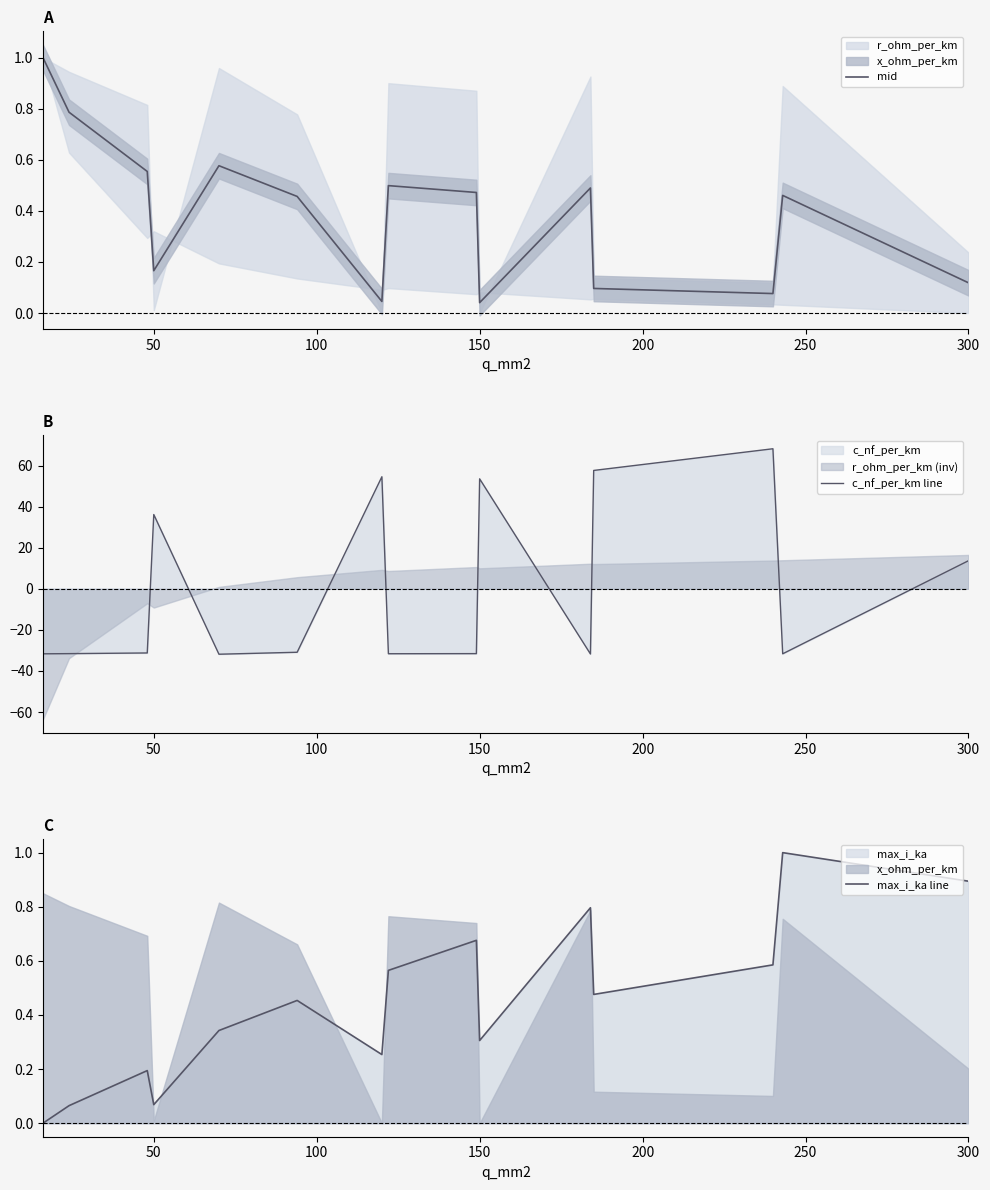

The value of c_nf_per_km line at 50 is 36.1. True or false?

True